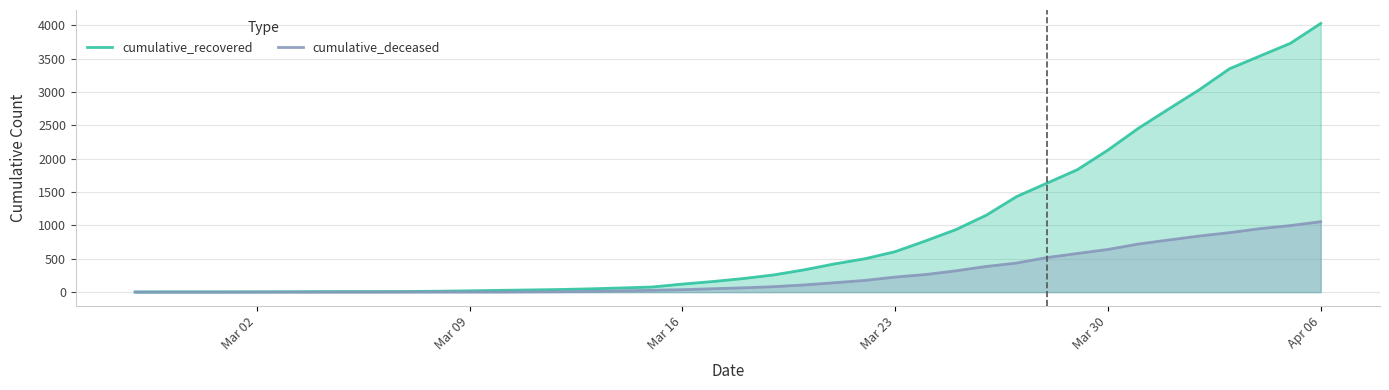

Which series has the largest range (max minus min)?

cumulative_recovered